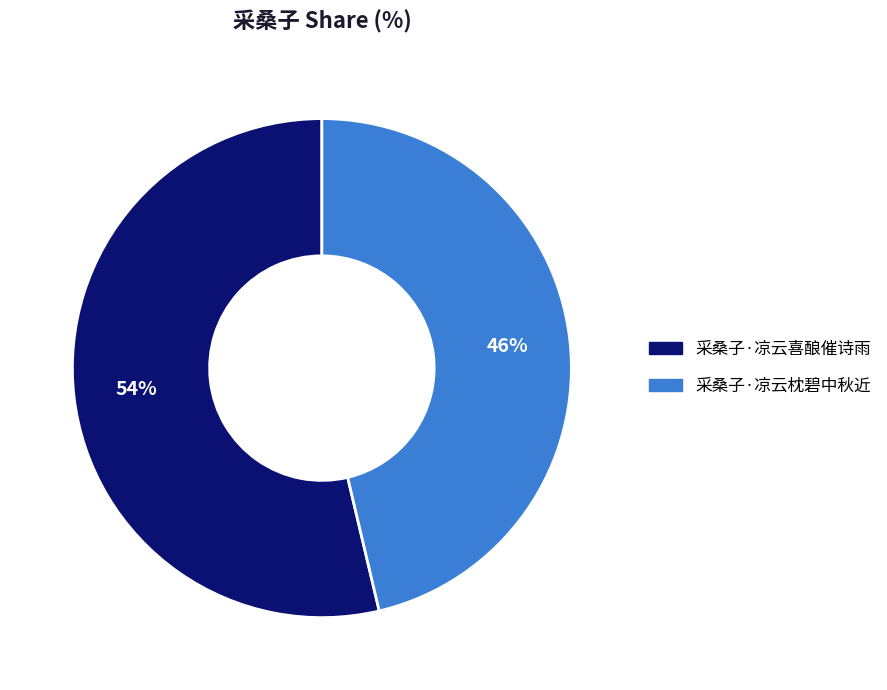

Is it true that 采桑子·凉云喜酿催诗雨 is 54% of the pie?

True